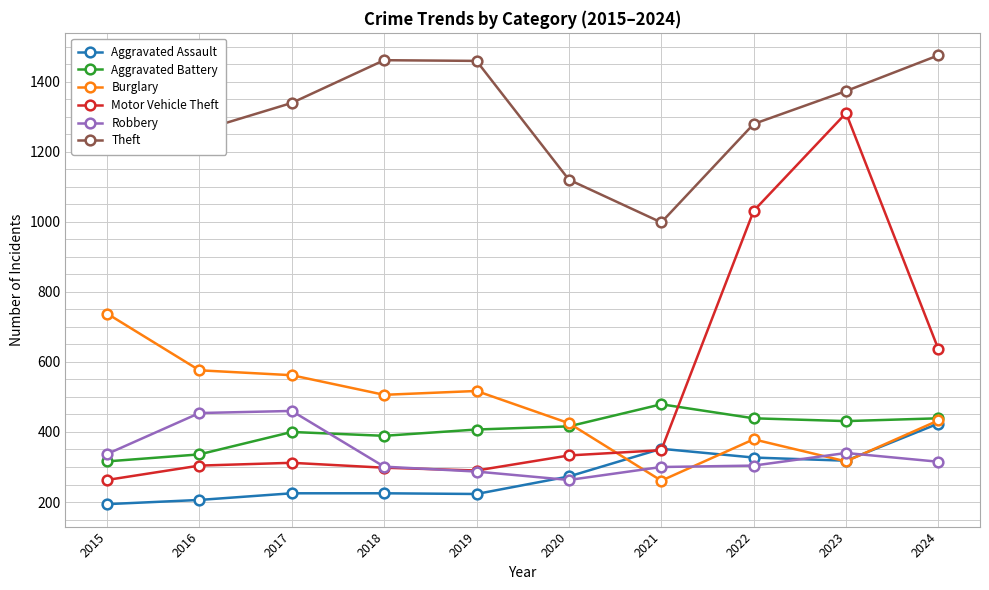

What is the maximum value for Aggravated Assault?

424